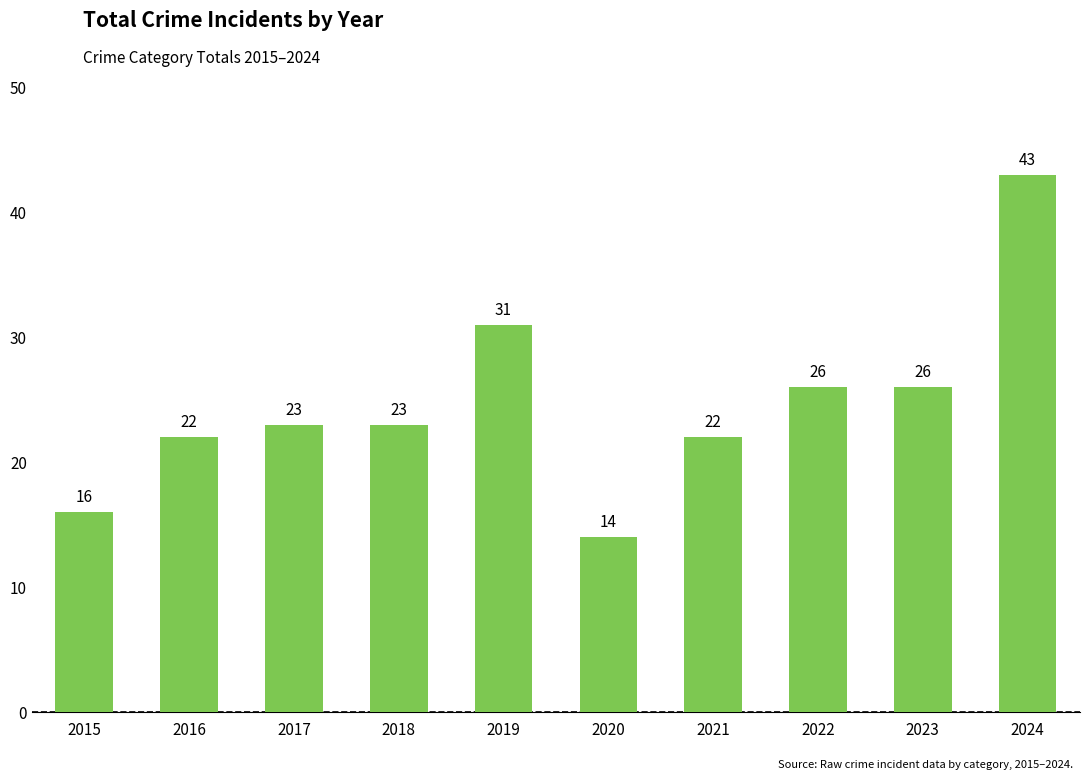

How many data points are less than 23?

4